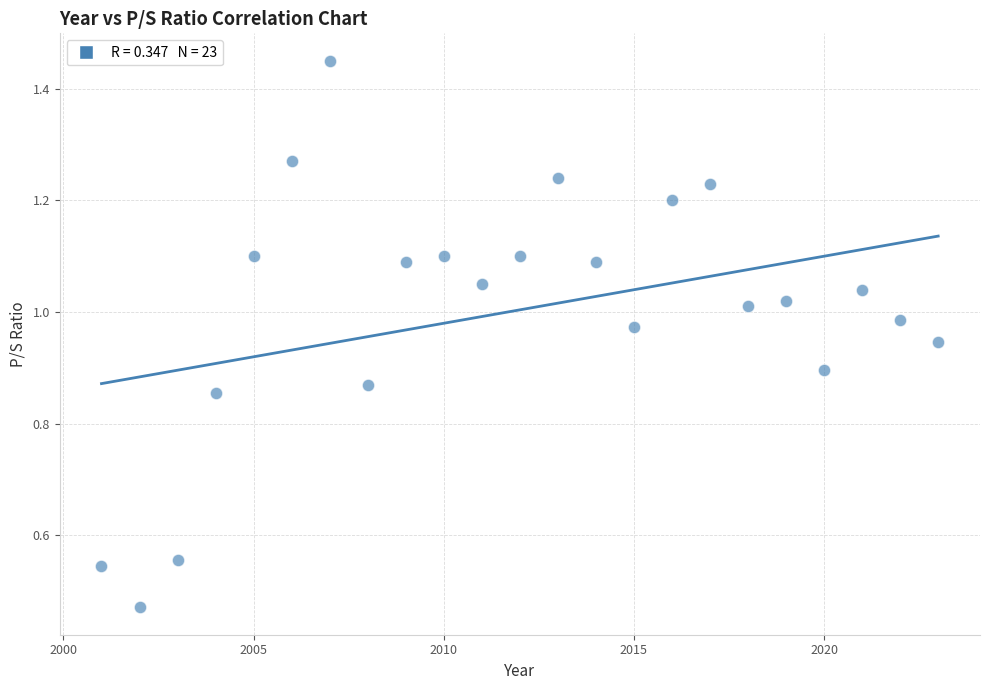

What is the range of X values (max minus min)?

22.0